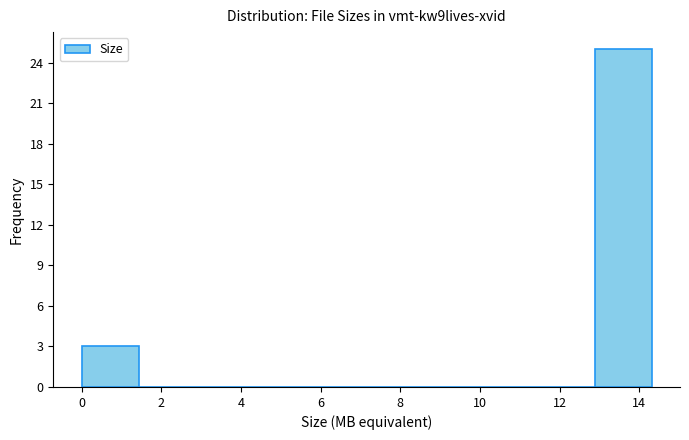

Reading left to right, list every bar in this chart as the range it spans on the x-axis followed by its height. Neither the bar edges nor the heights are printed on the chart, so give them approximately, as read against the axes.

0.0 to 1.4: 3
1.4 to 2.8: 0
2.8 to 4.2: 0
4.2 to 5.8: 0
5.8 to 7.2: 0
7.2 to 8.6: 0
8.6 to 10.0: 0
10.0 to 11.4: 0
11.4 to 12.8: 0
12.8 to 14.4: 25